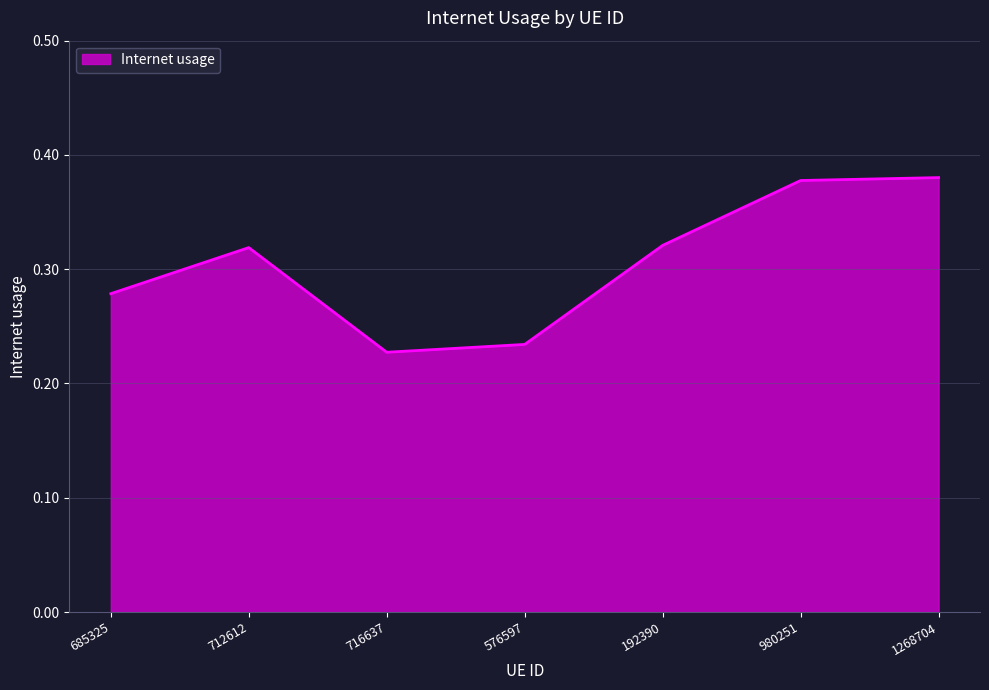

The value at 192390 is 0.1. True or false?

False